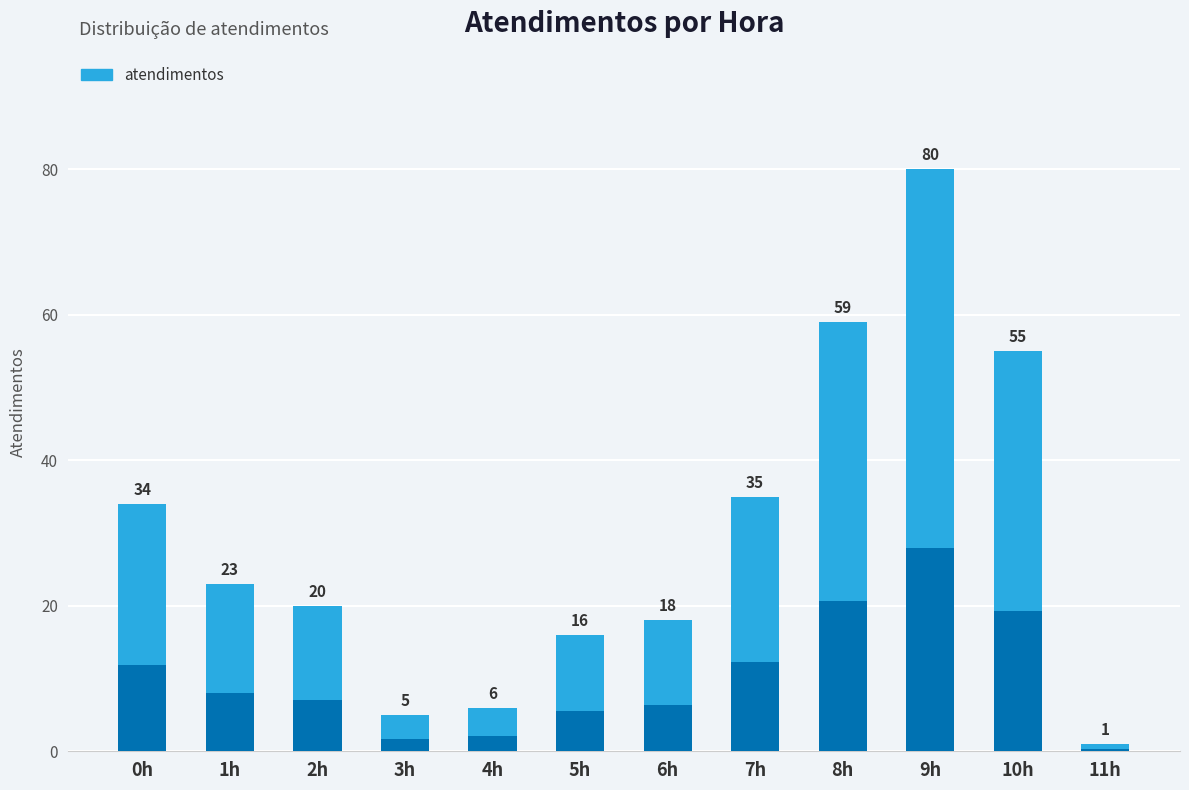

What is the minimum value shown in the chart?

1